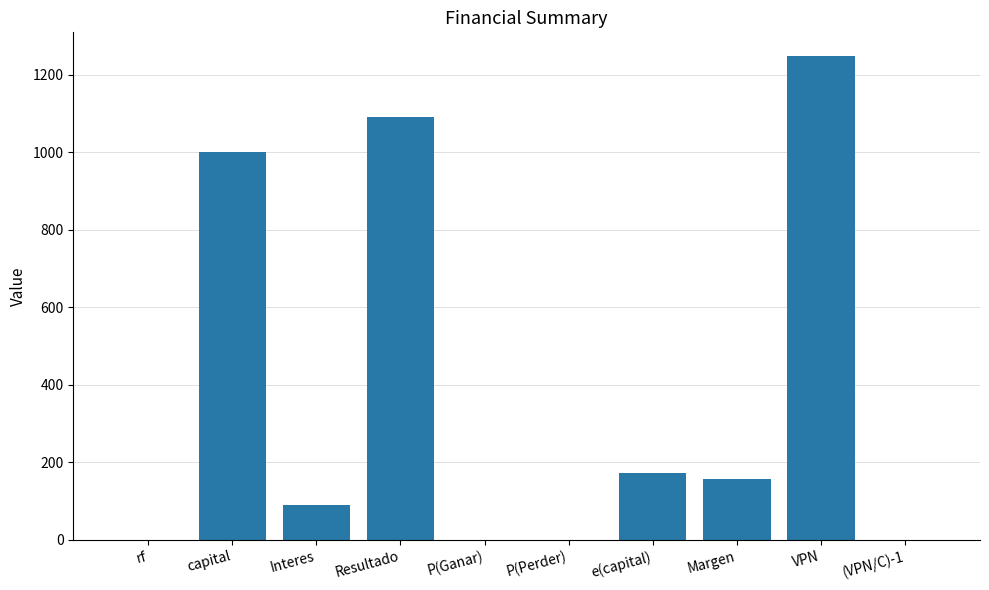

Read the value at capital.

1000.0